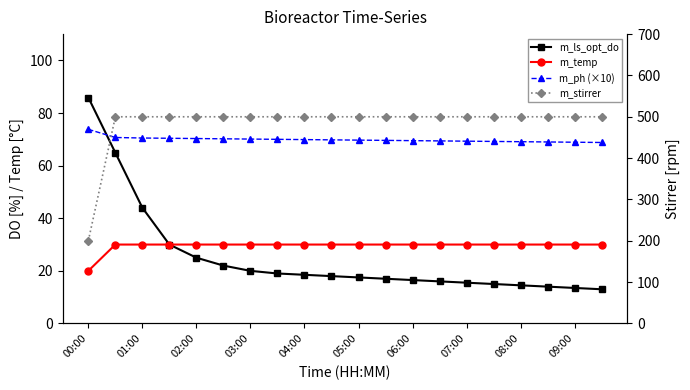

Does the chart have visible grid lines?

No